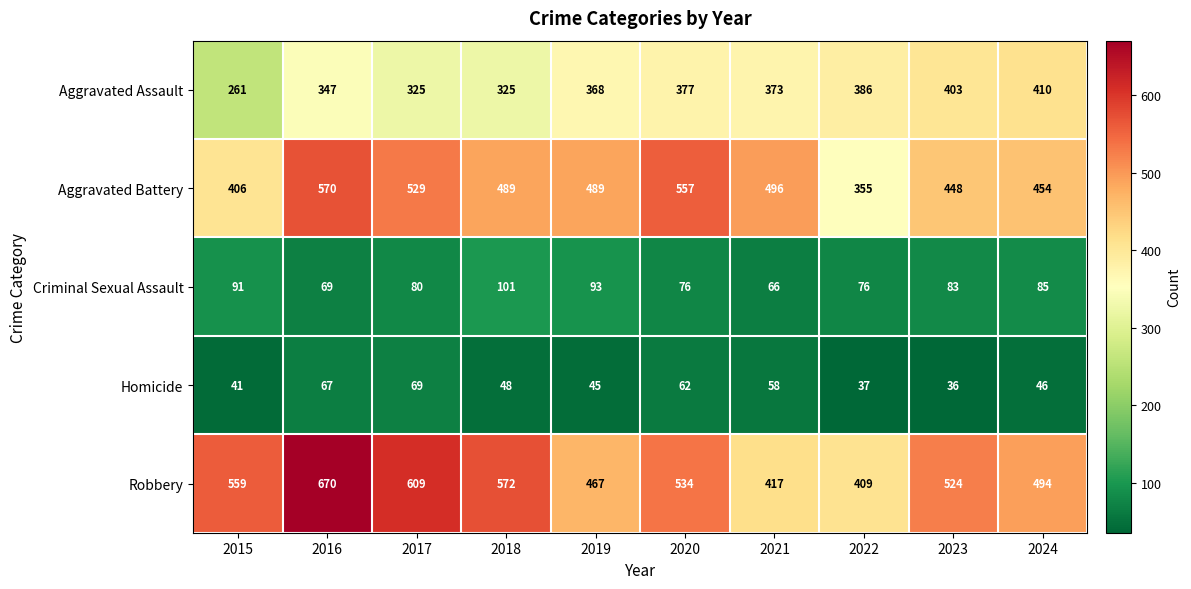

What is the sum of the Robbery values at 2015 and 2023?

1083